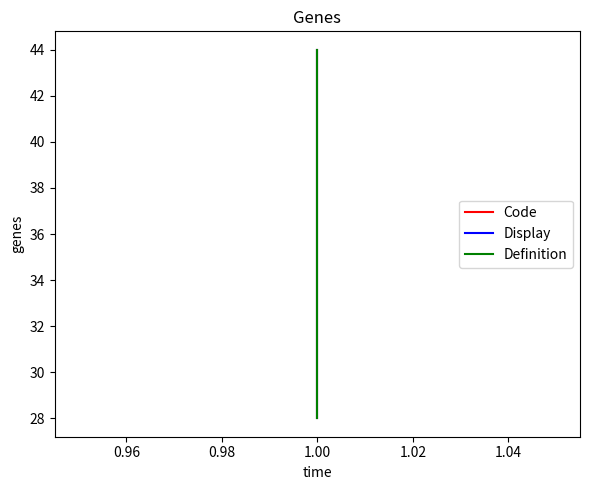

What is the sum of the Code values at 0.98 and 1.00?

76